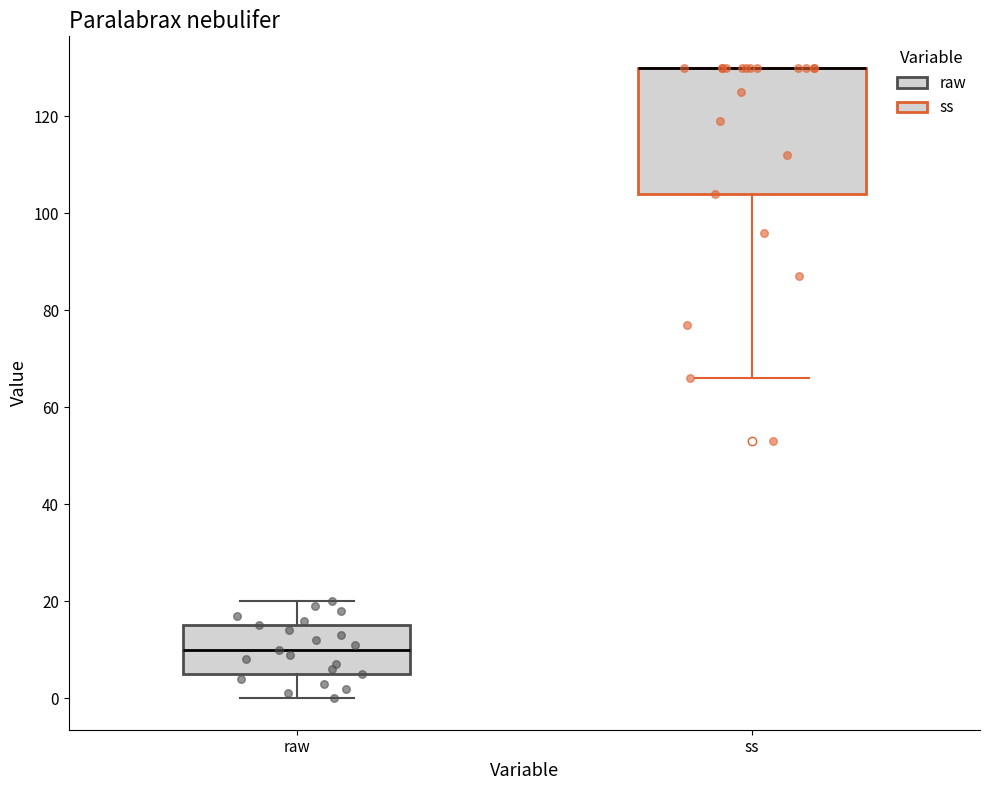

Comparing the boxes themselves (not the whiskers), which one is the tallest?

ss